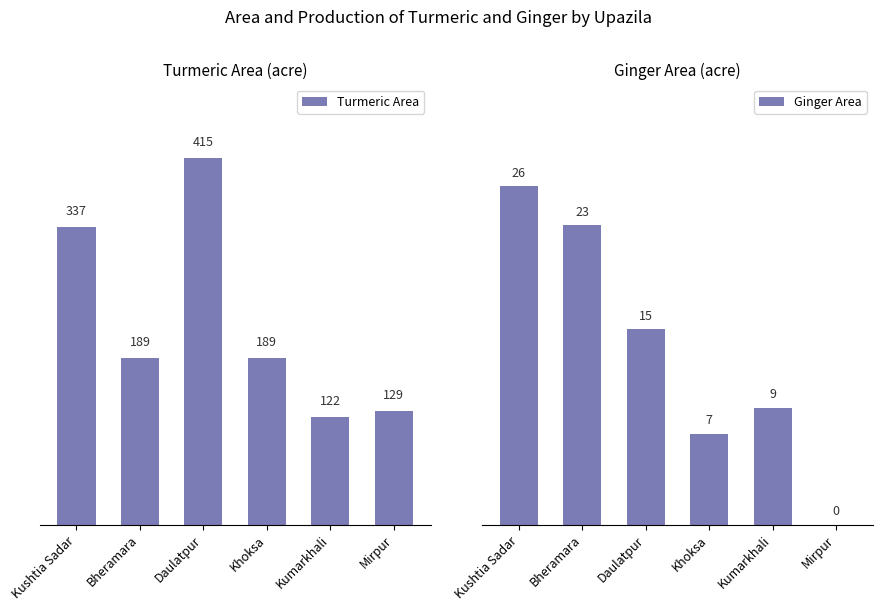

What is the difference between the maximum and minimum values in the Ginger Area series?

26